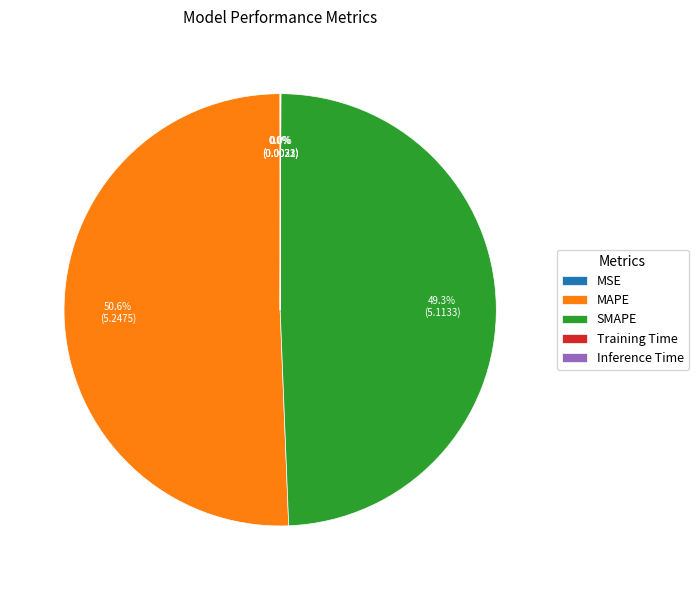

Which slice is the largest?

MAPE